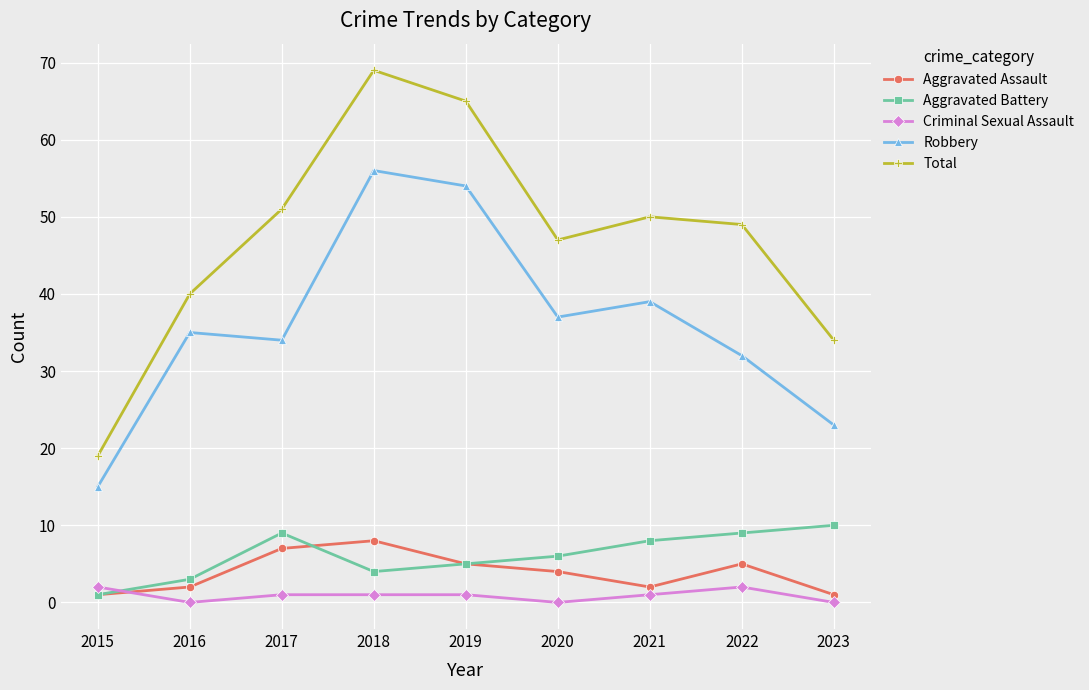

Reading left to right, transcribe all the data shown in this chart.

Aggravated Assault: 1	2	7	8	5	4	2	5	1
Aggravated Battery: 1	3	9	4	5	6	8	9	10
Criminal Sexual Assault: 2	0	1	1	1	0	1	2	0
Robbery: 15	35	34	56	54	37	39	32	23
Total: 19	40	51	69	65	47	50	49	34